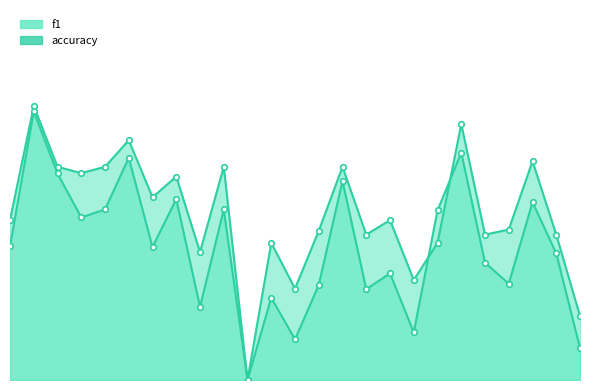

Which label corresponds to the largest value in the chart?

2